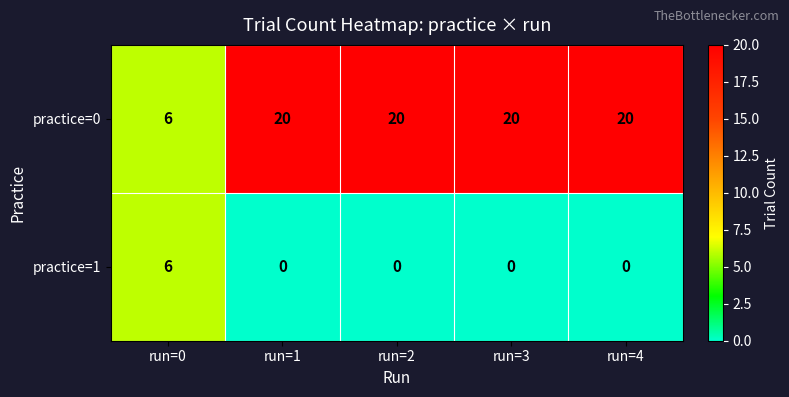

What is the difference between the practice=0 values at run=2 and run=0?

14